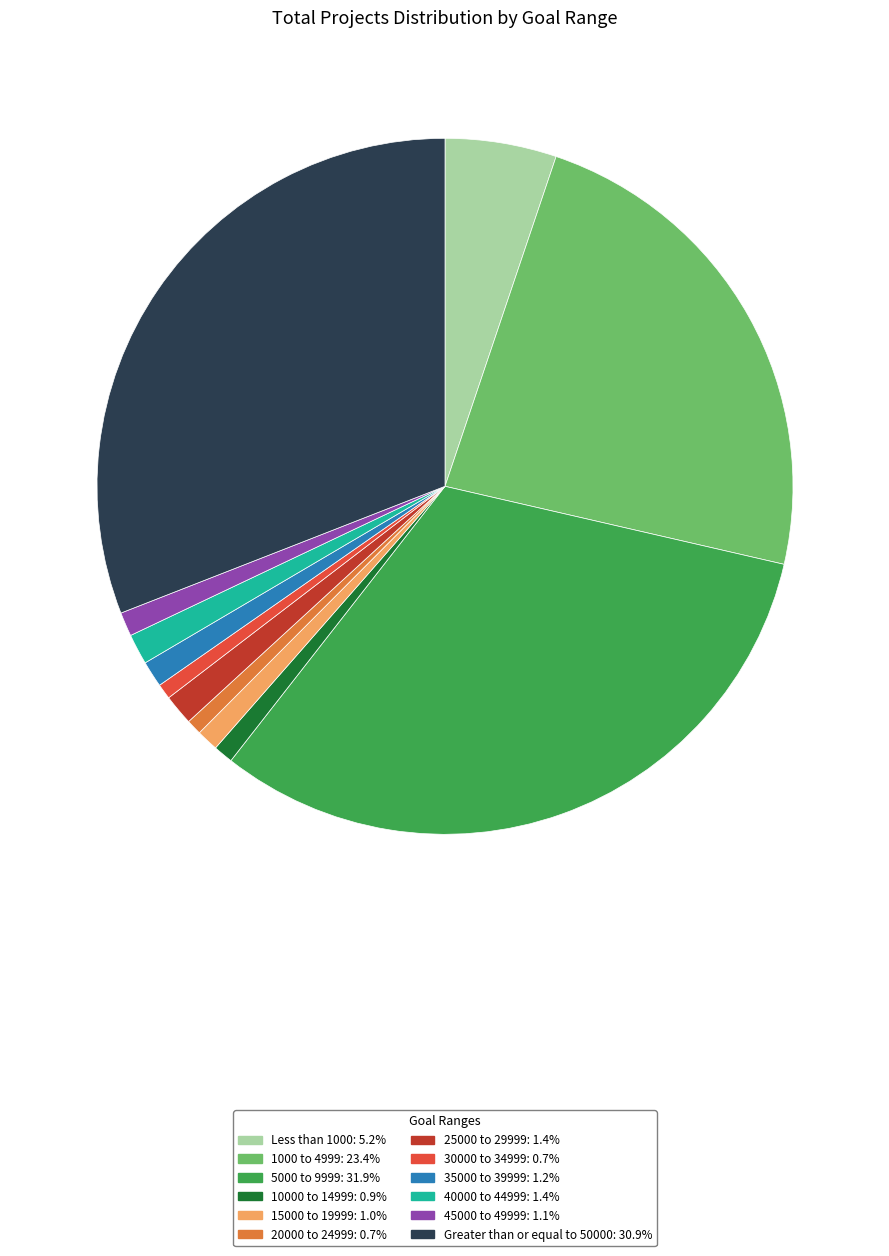

Does 20000 to 24999 account for over 50% of the chart?

No